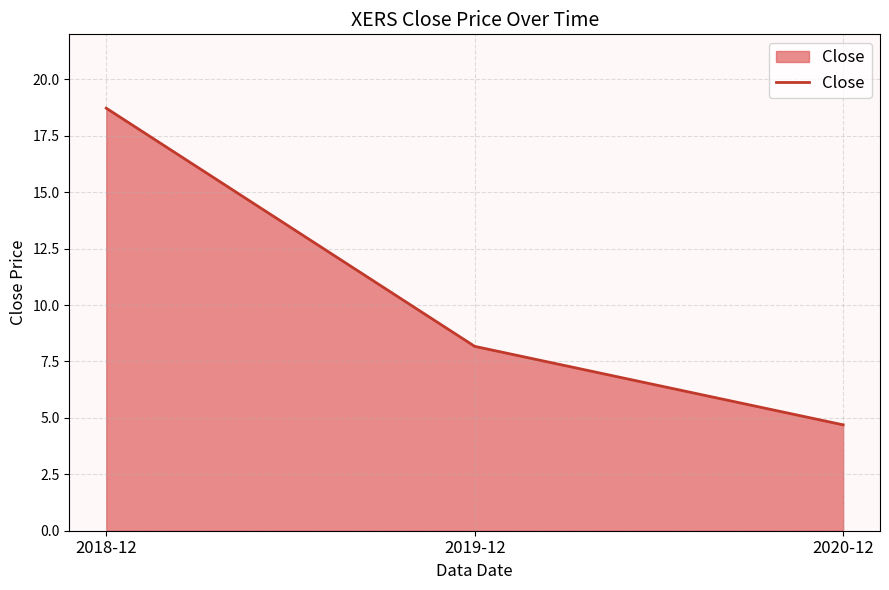

What is the change in value from 2019-12 to 2020-12?

-3.5